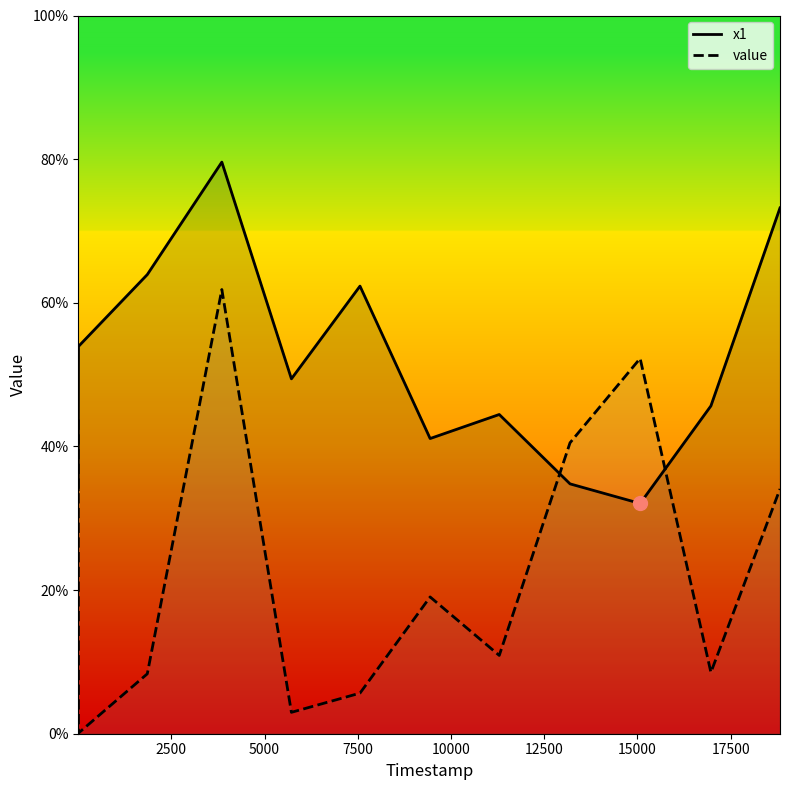

How many lines are shown in the chart?

2